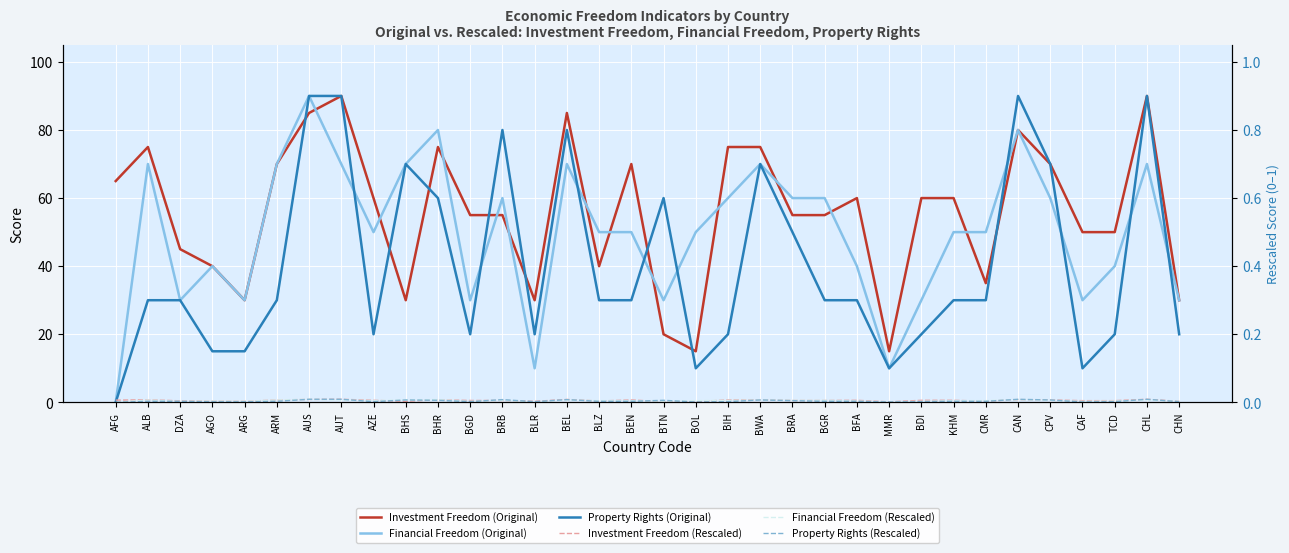

What is the maximum value for Investment Freedom (Rescaled)?

0.9